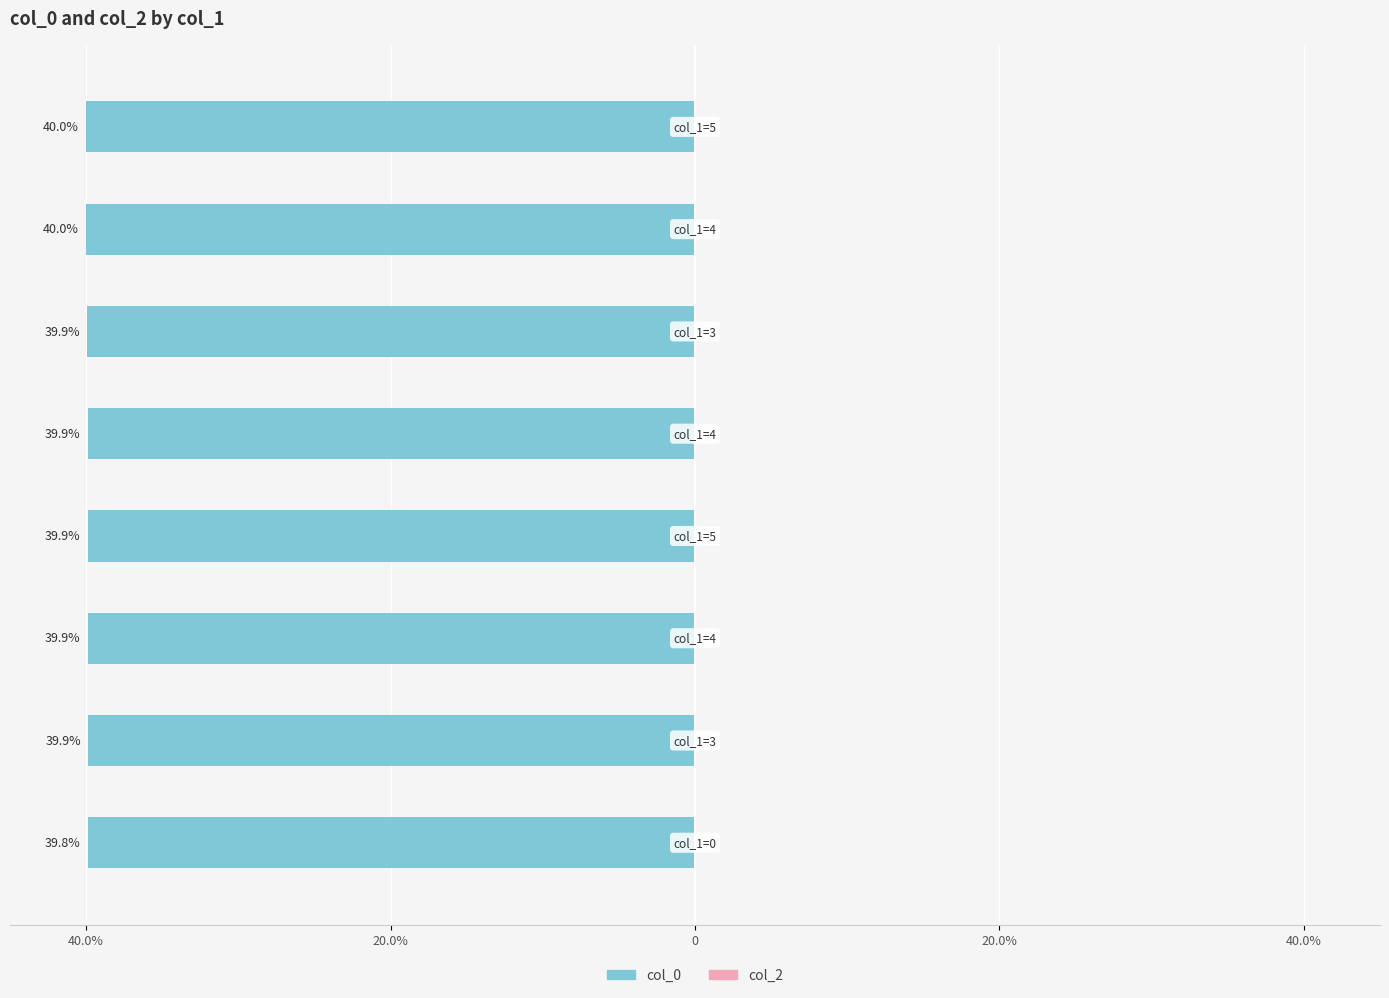

Are the bars horizontal?

Yes